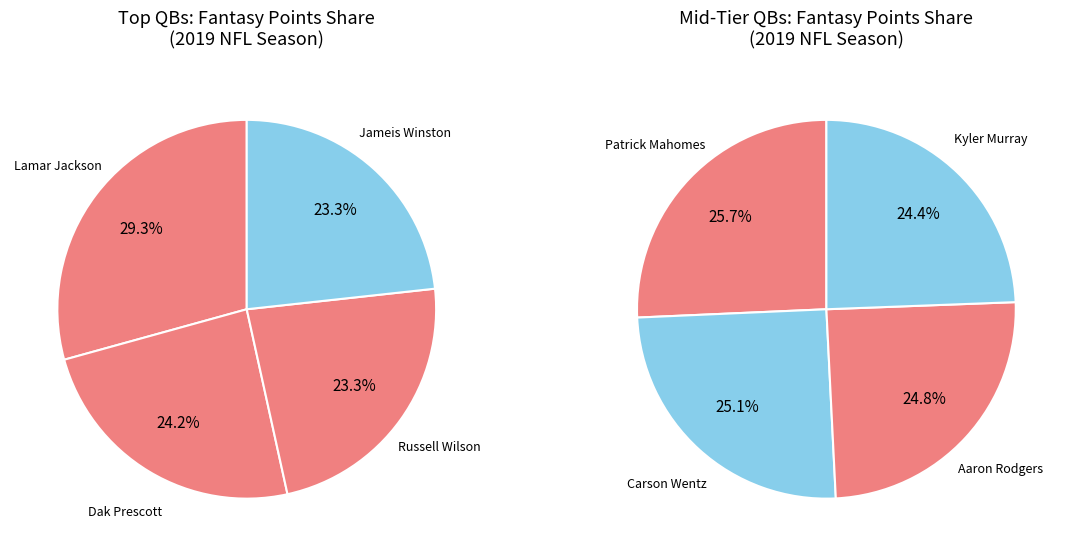

True or false: Aaron Rodgers QB | PIT accounts for 18% of the total.

False